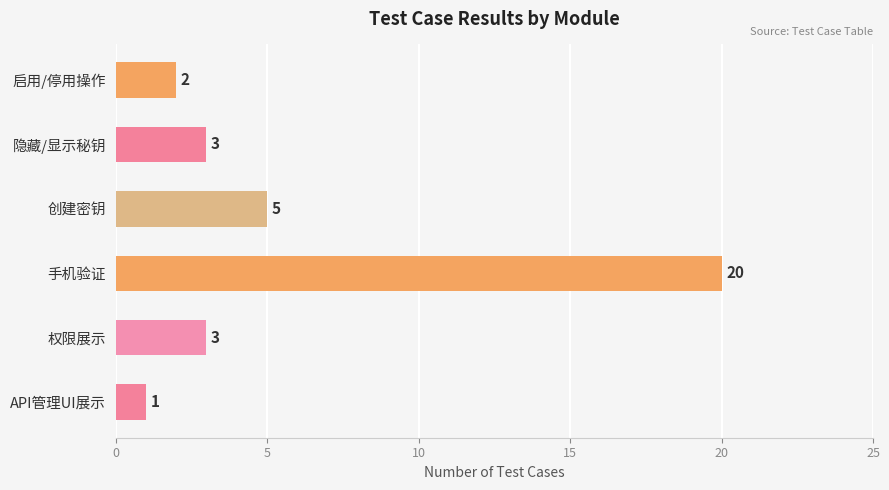

At which label is the value closest to 10?

创建密钥